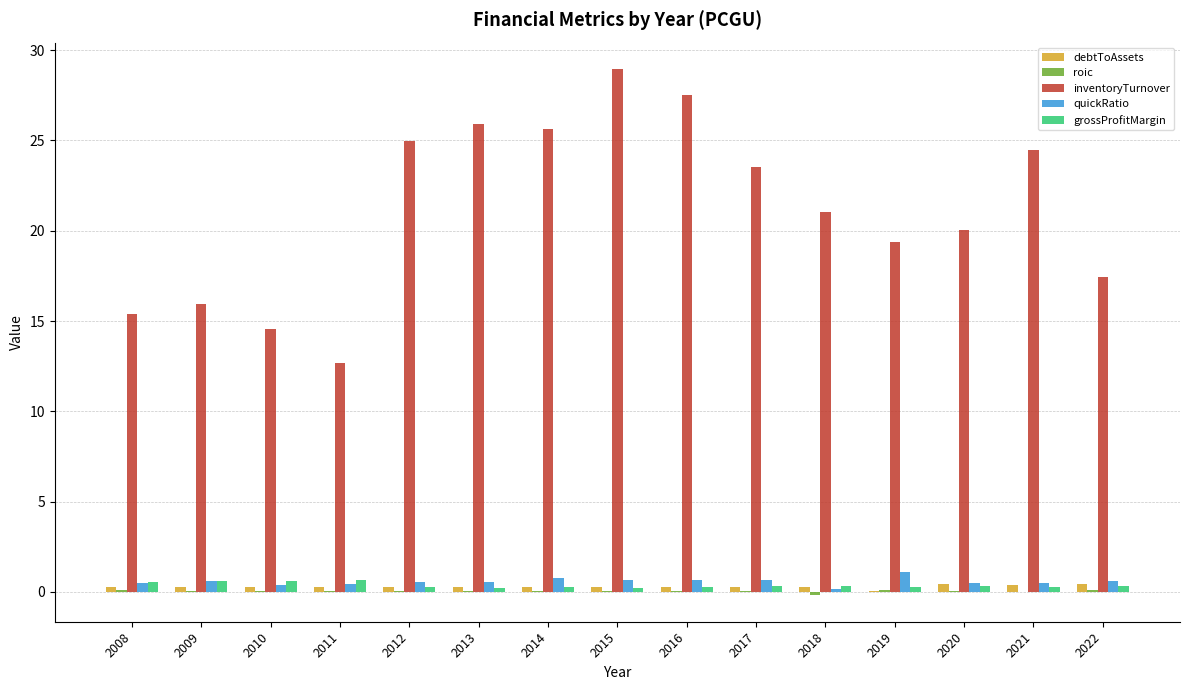

Is it true that quickRatio equals 0.7 at 2015?

True